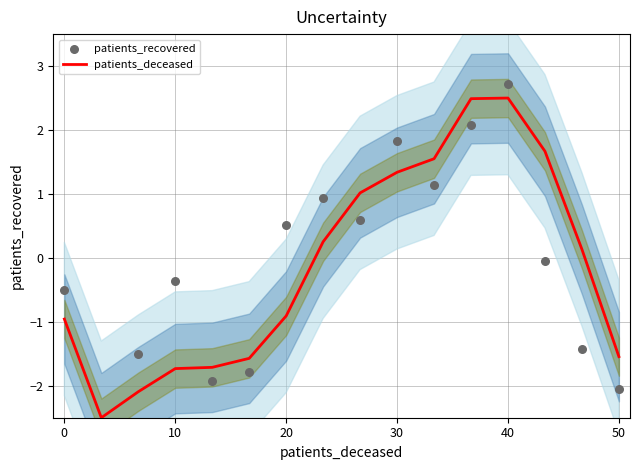

What is the highest value of the patients_deceased series?

2.5